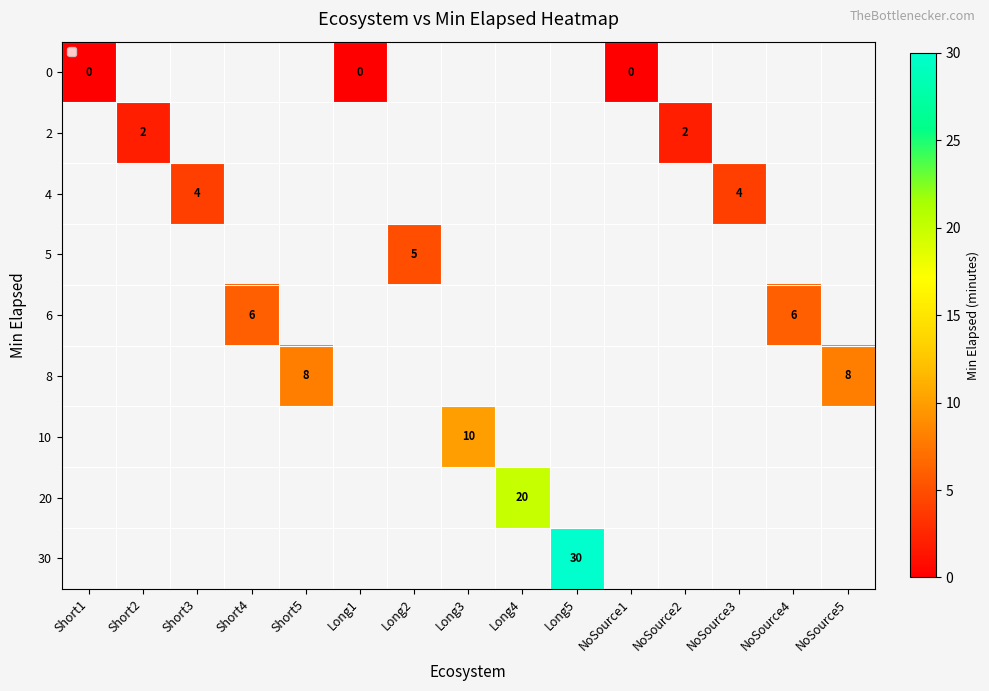

At which category does the chart reach its minimum across all series?

Short1